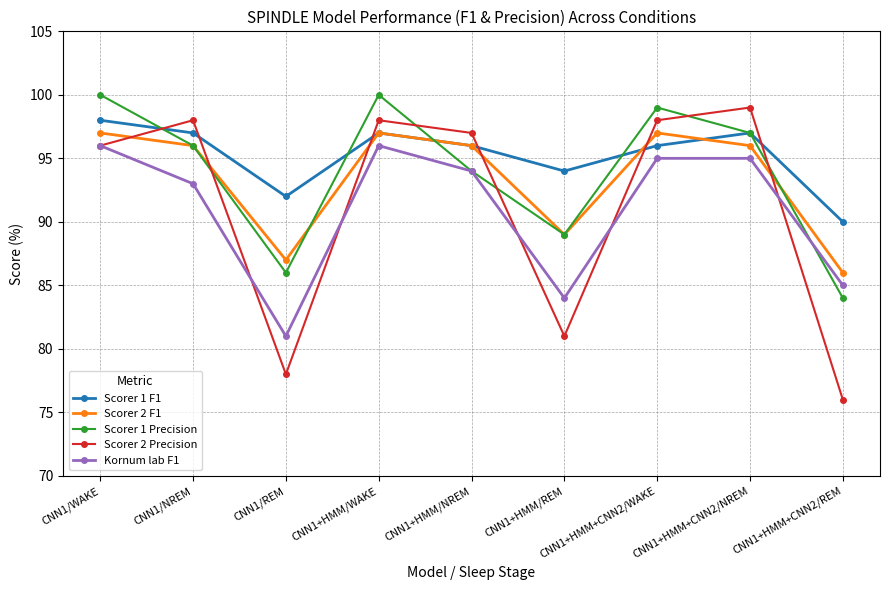

True or false: Scorer 1 F1 has more than 1 points higher than both neighbors.

True